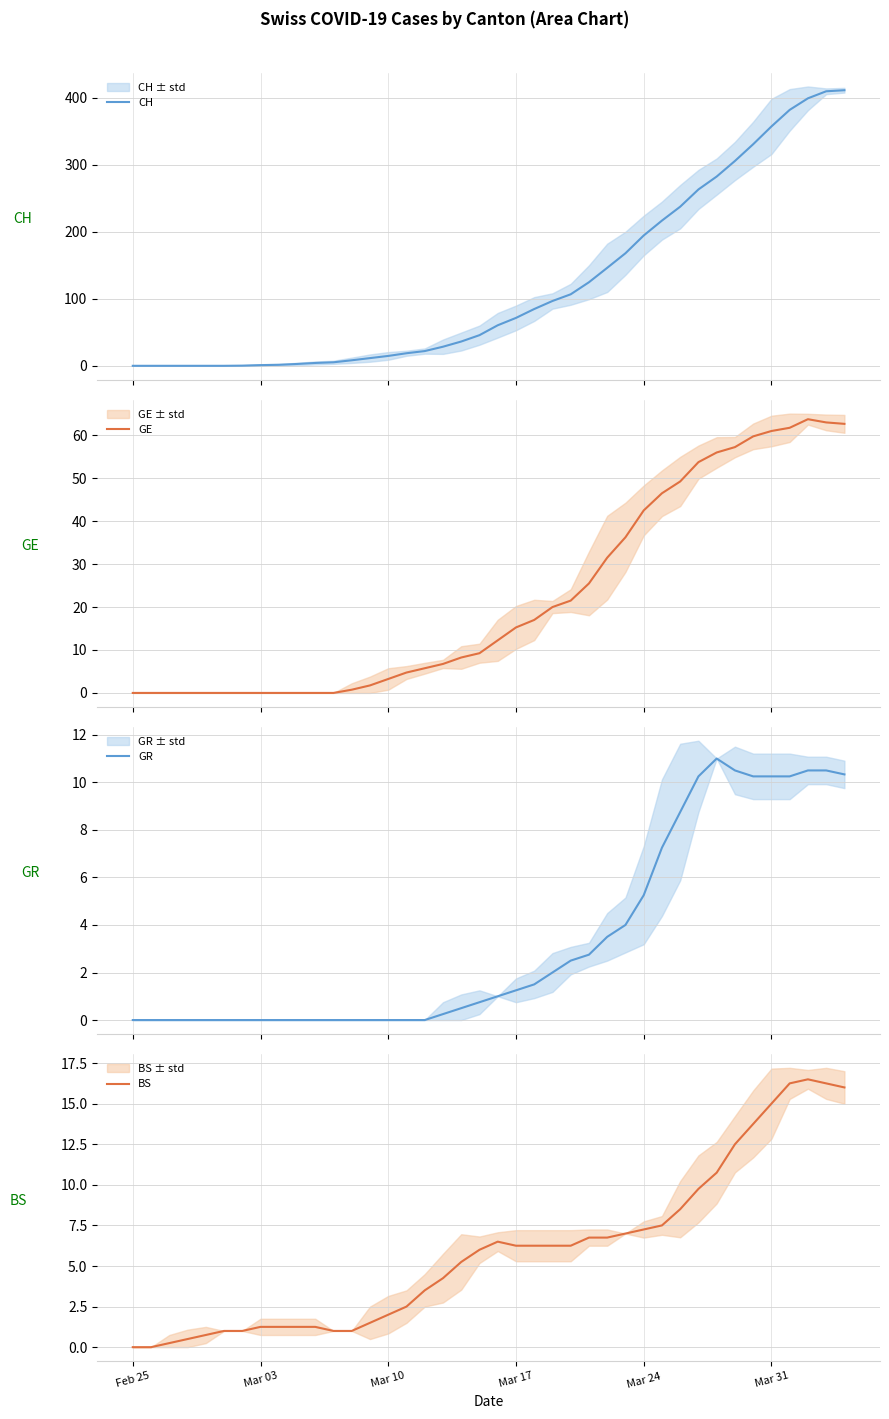

How many data points does each series have?

40